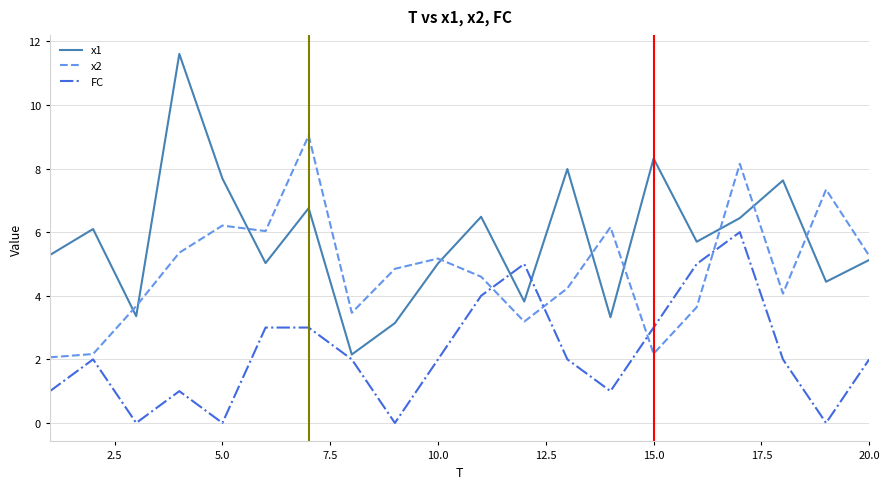

Which series has the largest total across all categories?

x1